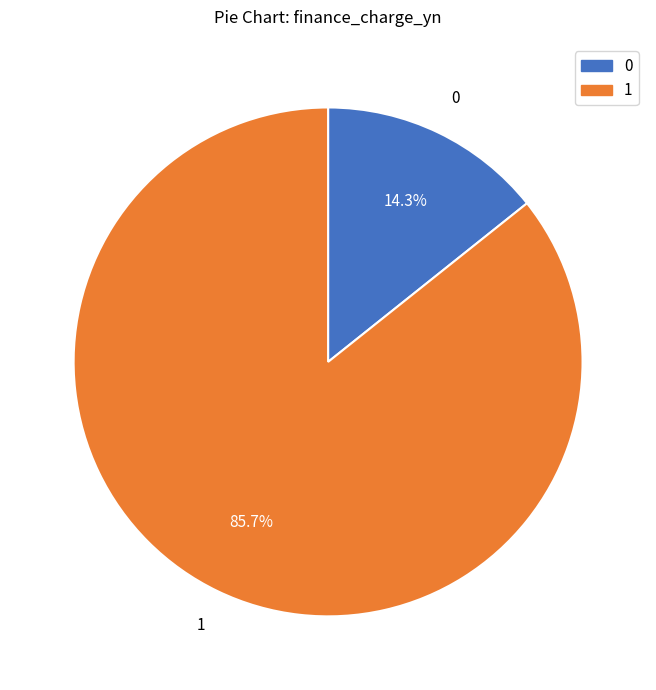

Approximately how many times larger is the value at 1 compared to 0?

6.0